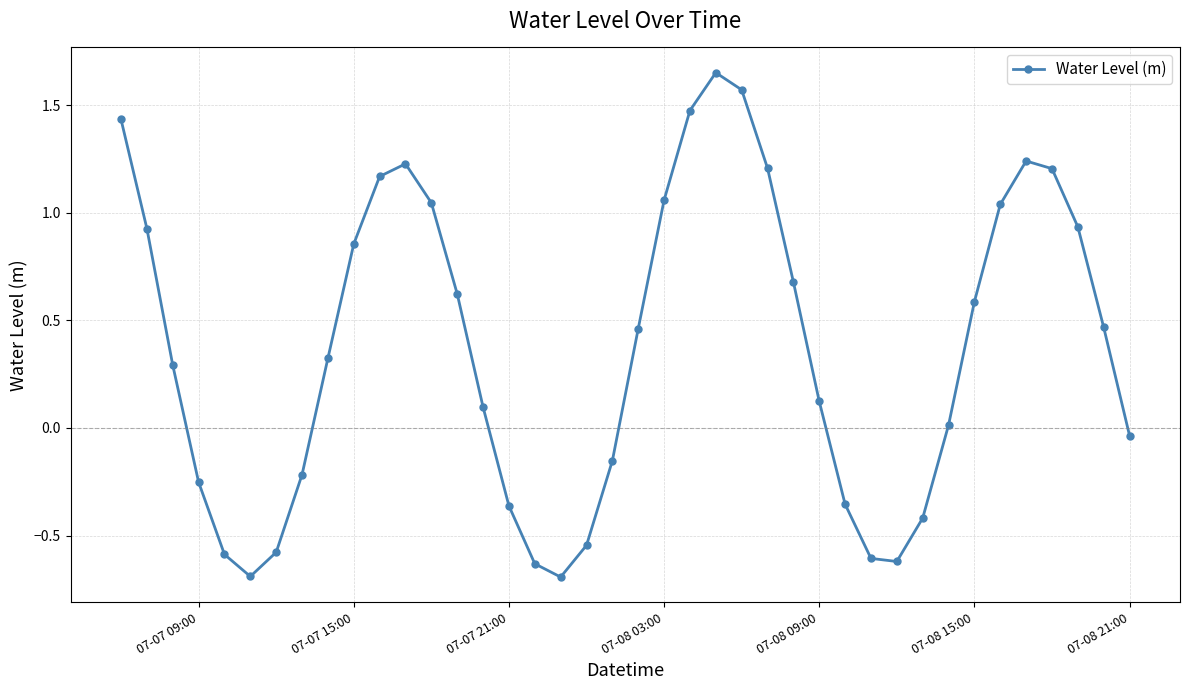

True or false: the data has more than 2 interior local peaks.

True